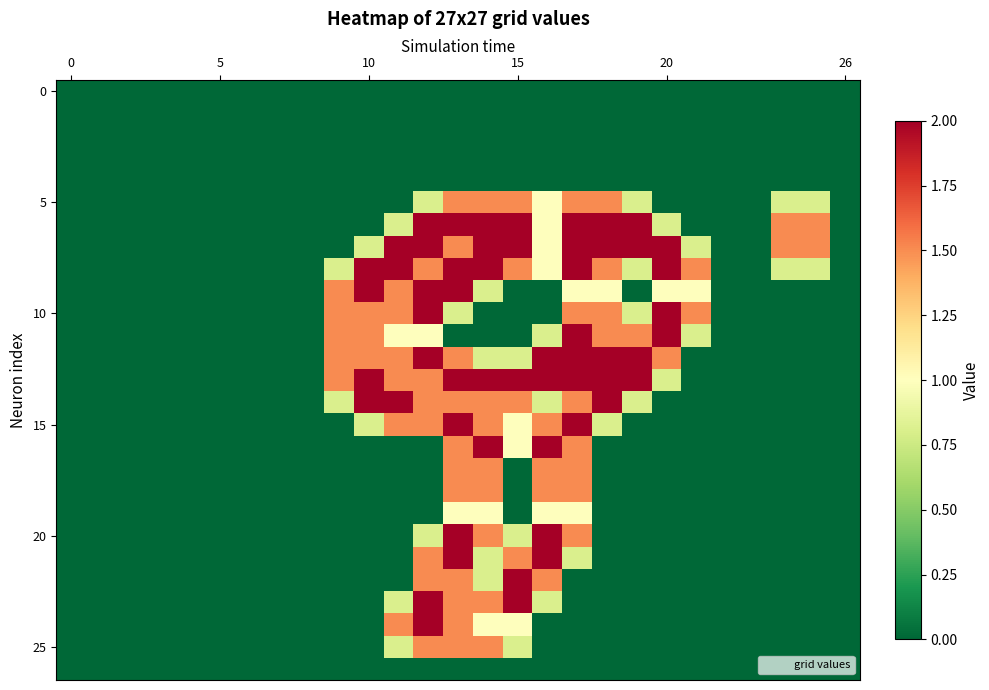

Count the number of categories in the chart.

27